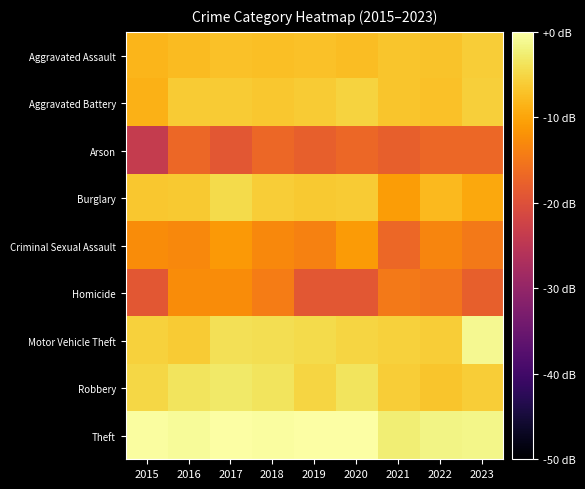

What is the smallest value displayed?

-23.8